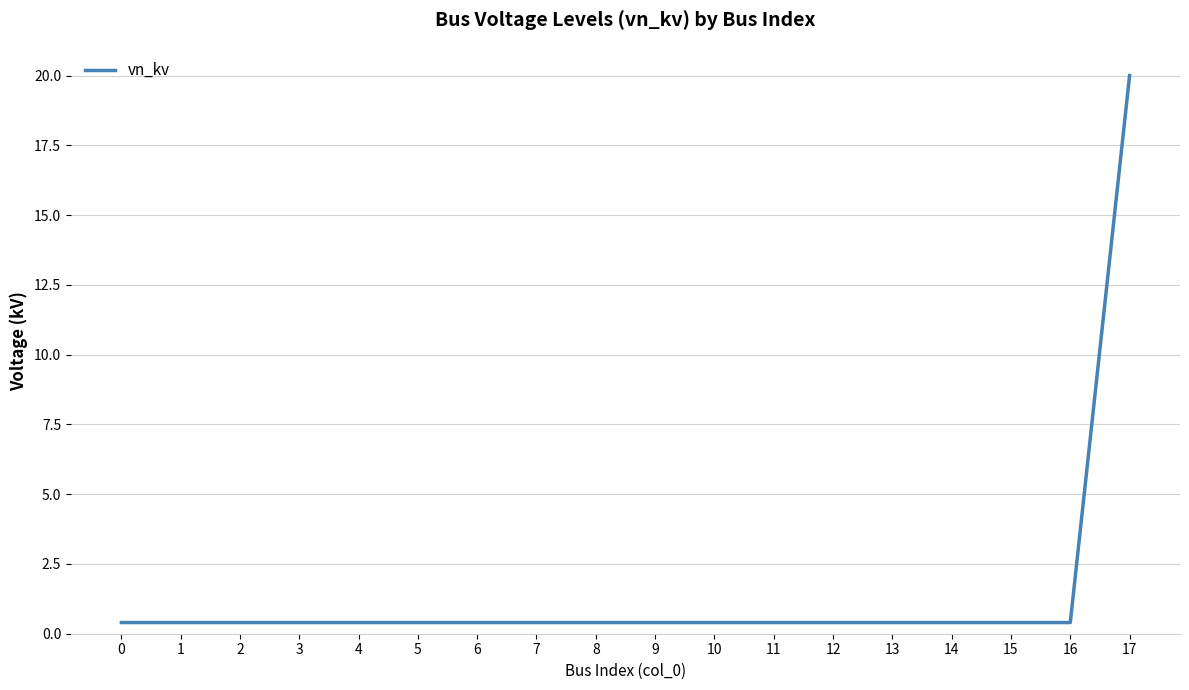

Reading left to right, what are all the values shown in this chart?

0.4	0.4	0.4	0.4	0.4	0.4	0.4	0.4	0.4	0.4	0.4	0.4	0.4	0.4	0.4	0.4	0.4	20.0